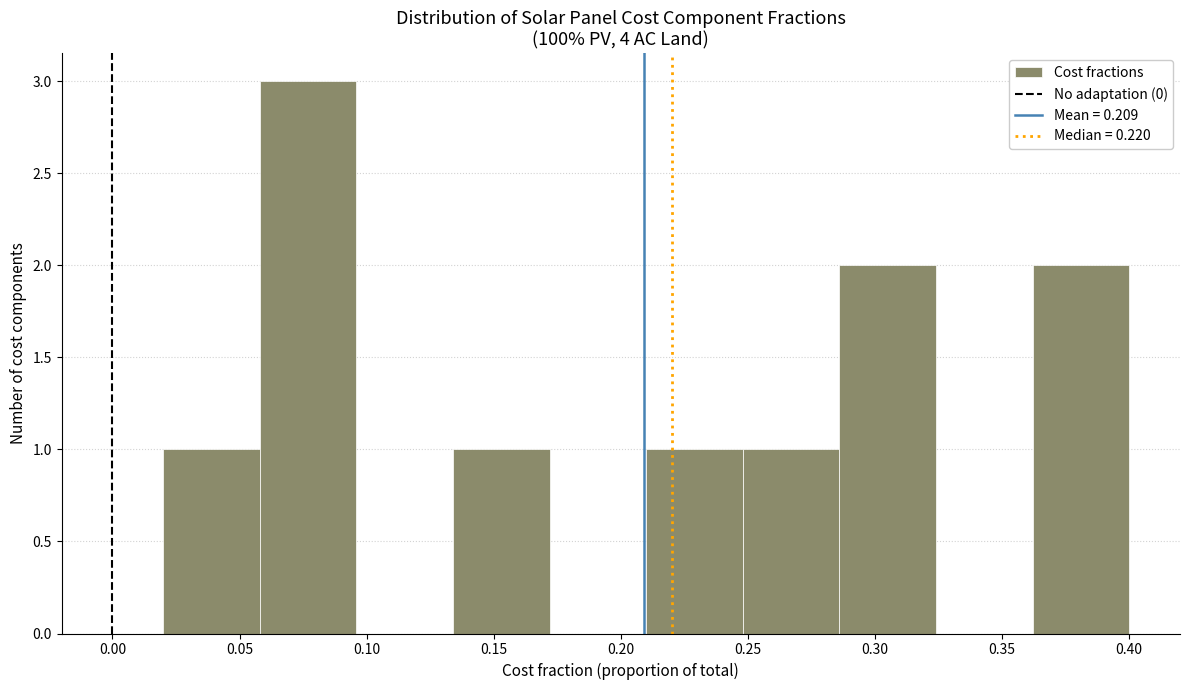

Which range on the x-axis has the tallest bar?

0.058 to 0.096